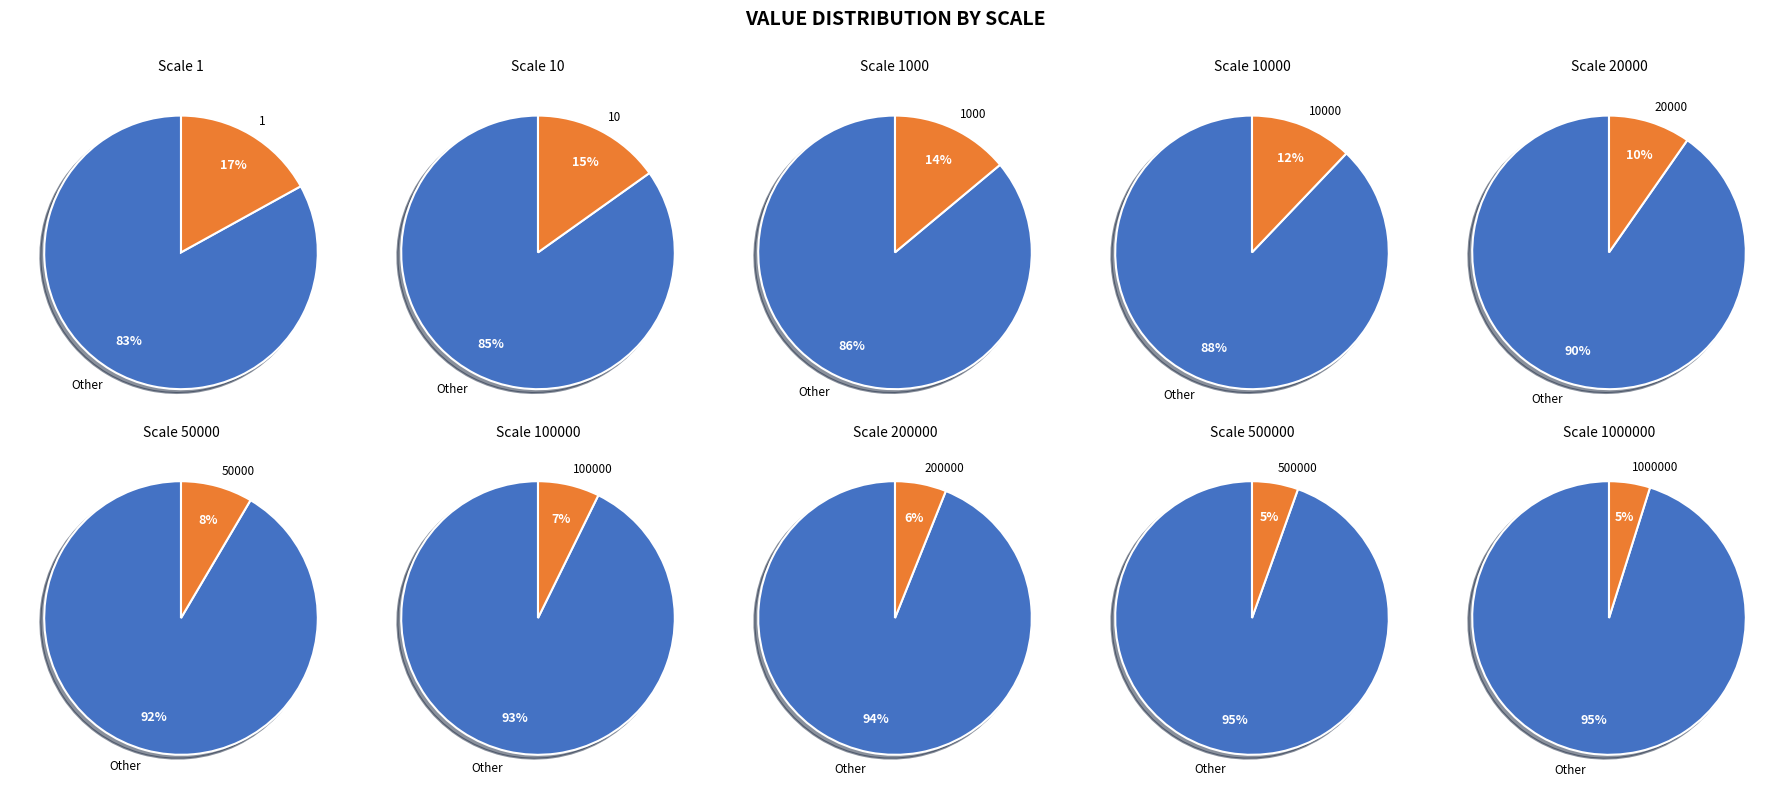

What percentage is NOT represented by 10?

84.8%